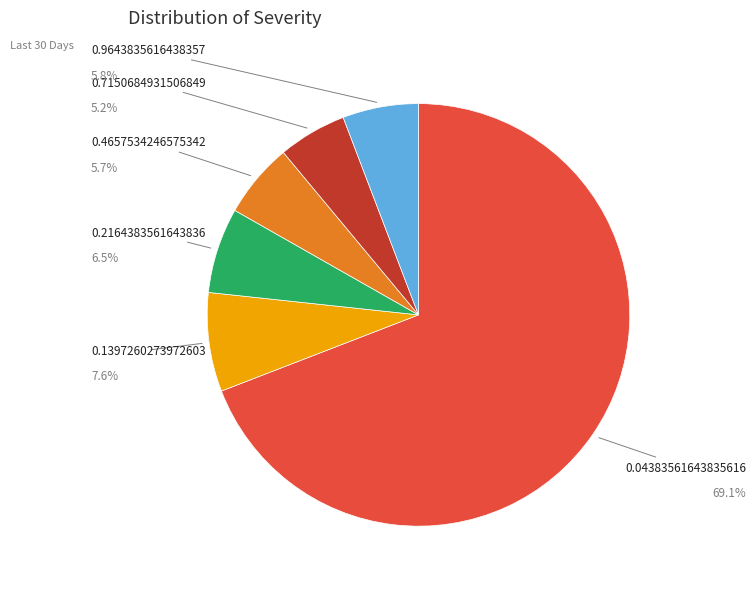

Which category has the smallest portion of the pie?

0.7150684931506849